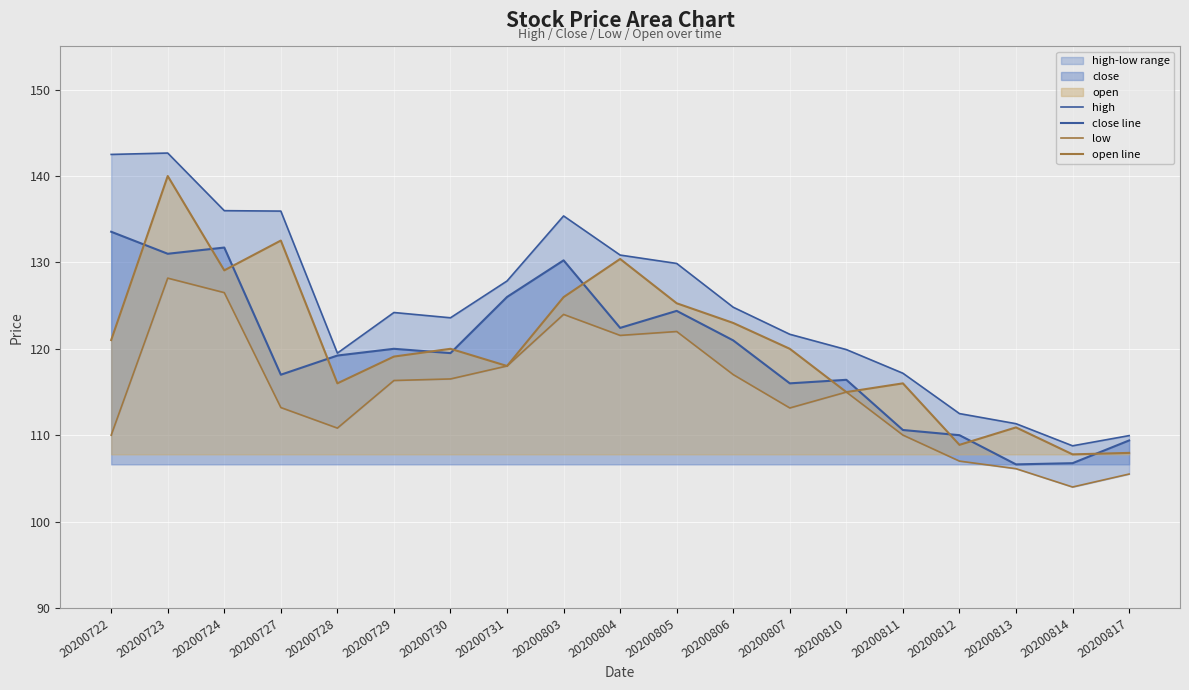

What is the difference between the highest and lowest values at 20200805?

7.9